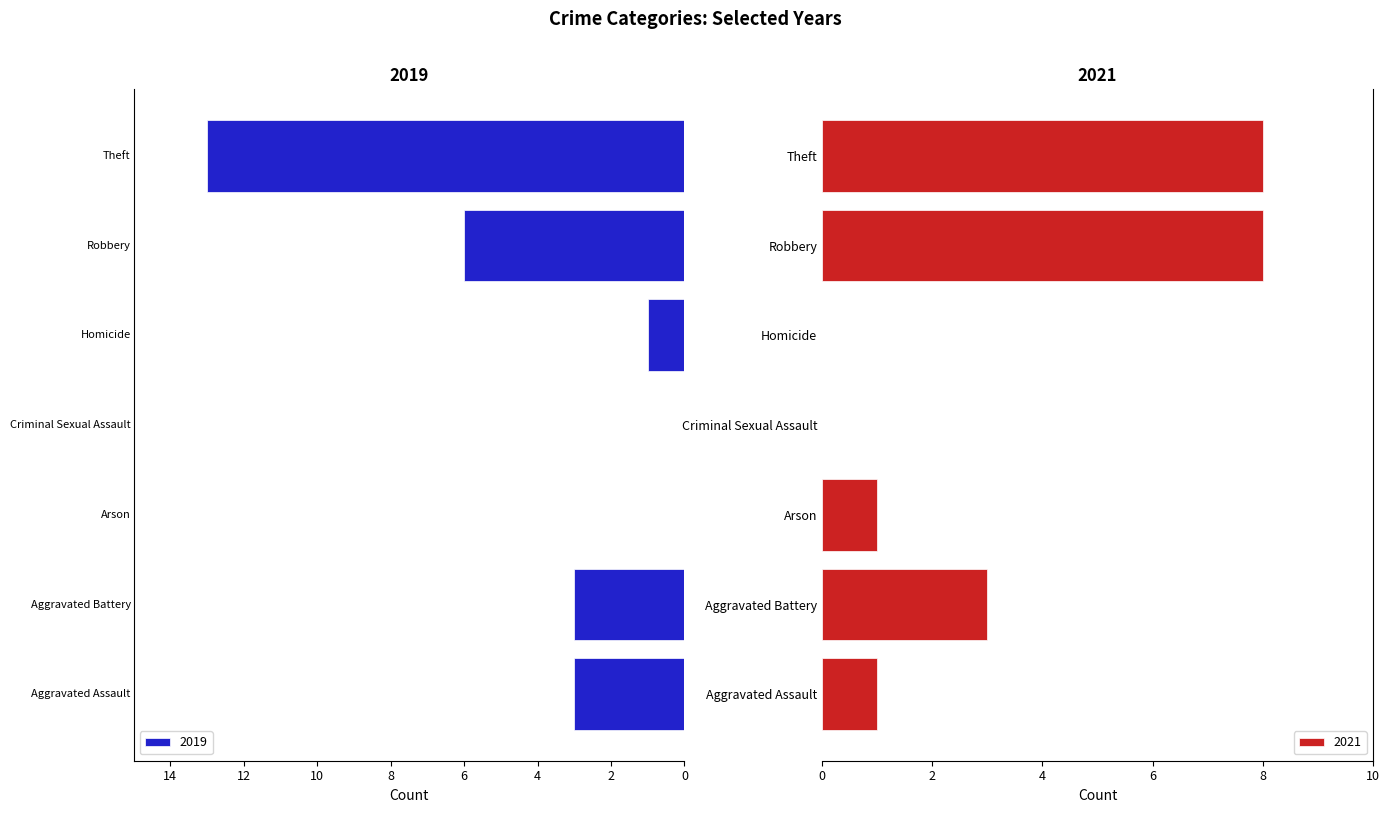

Count the number of categories in the chart.

7